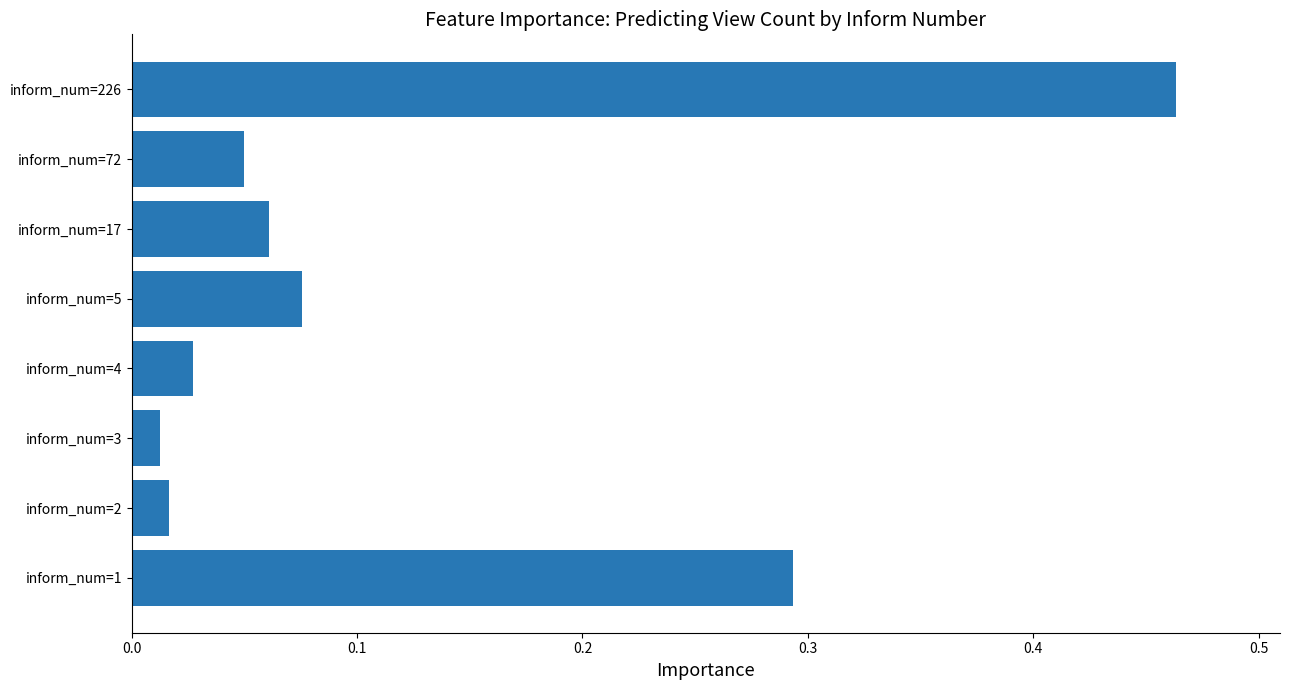

What is the difference between the maximum and second lowest values?

0.4